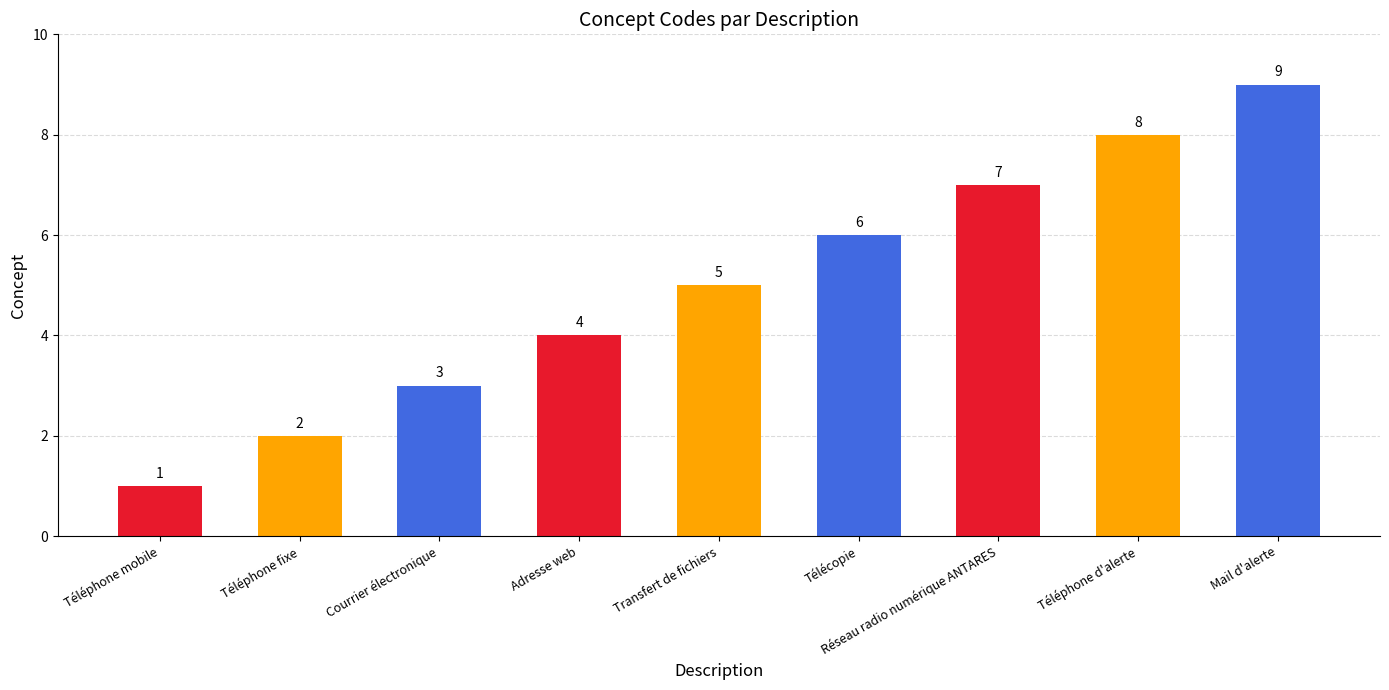

Reading left to right, what are all the values shown in this chart?

1	2	3	4	5	6	7	8	9